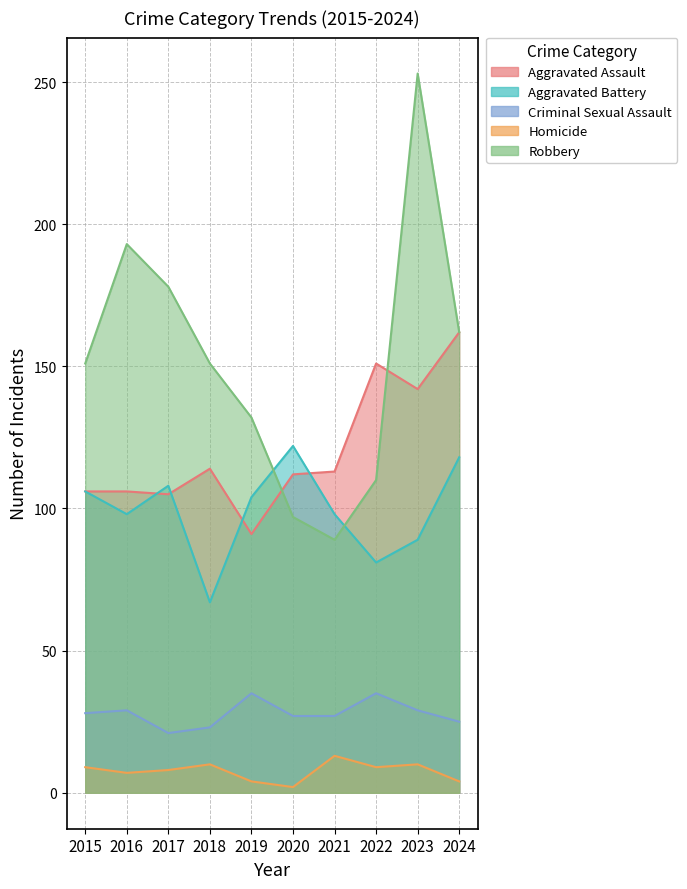

Which series has the largest total across all categories?

Robbery